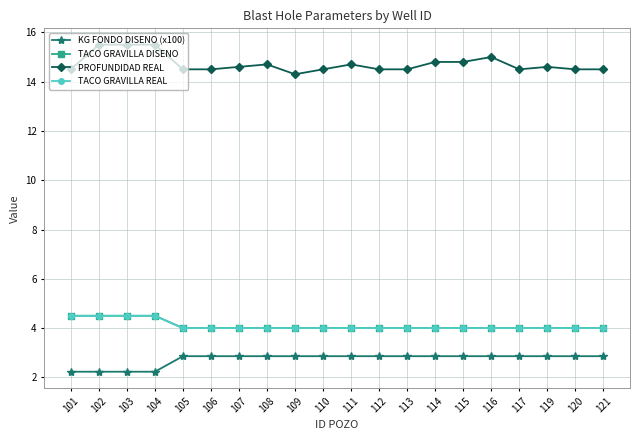

Is this an area chart (filled region under the line)?

No